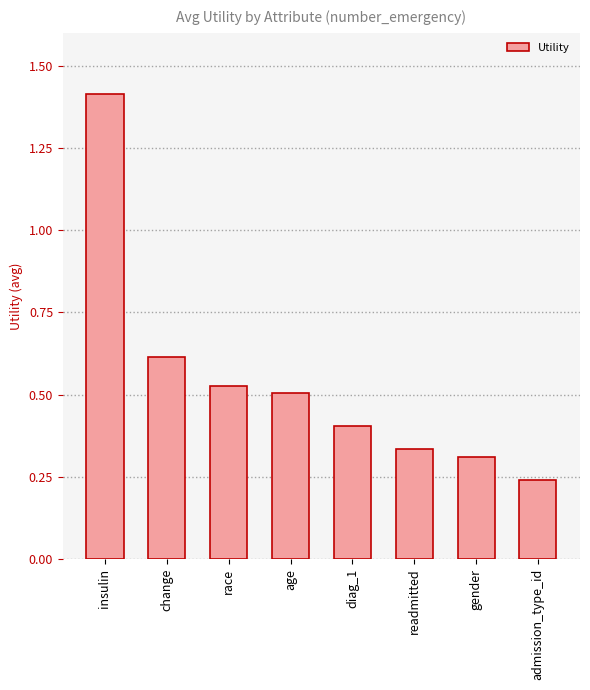

What is the value of the 5th bar from the left?

0.4